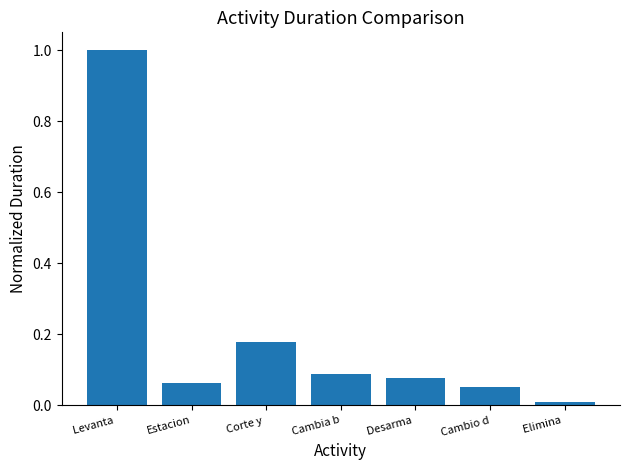

What is the label of the 2nd bar from the left?

Estacion